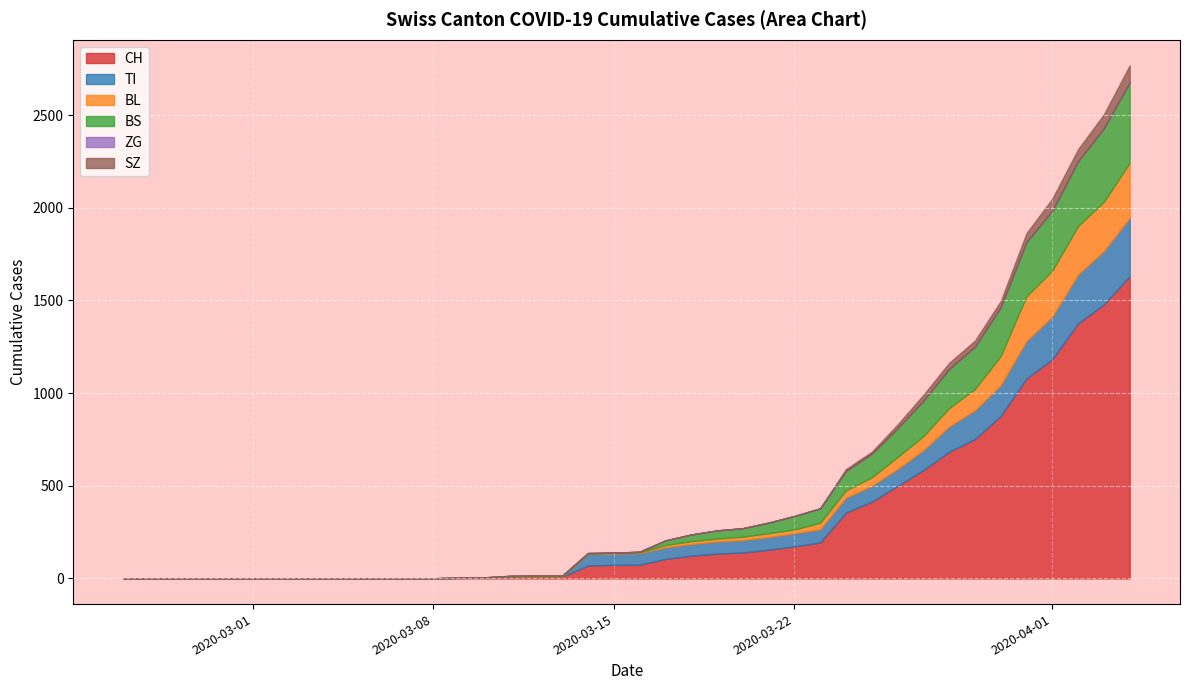

What is the spread (max minus min) of values at 2020-03-06?

1